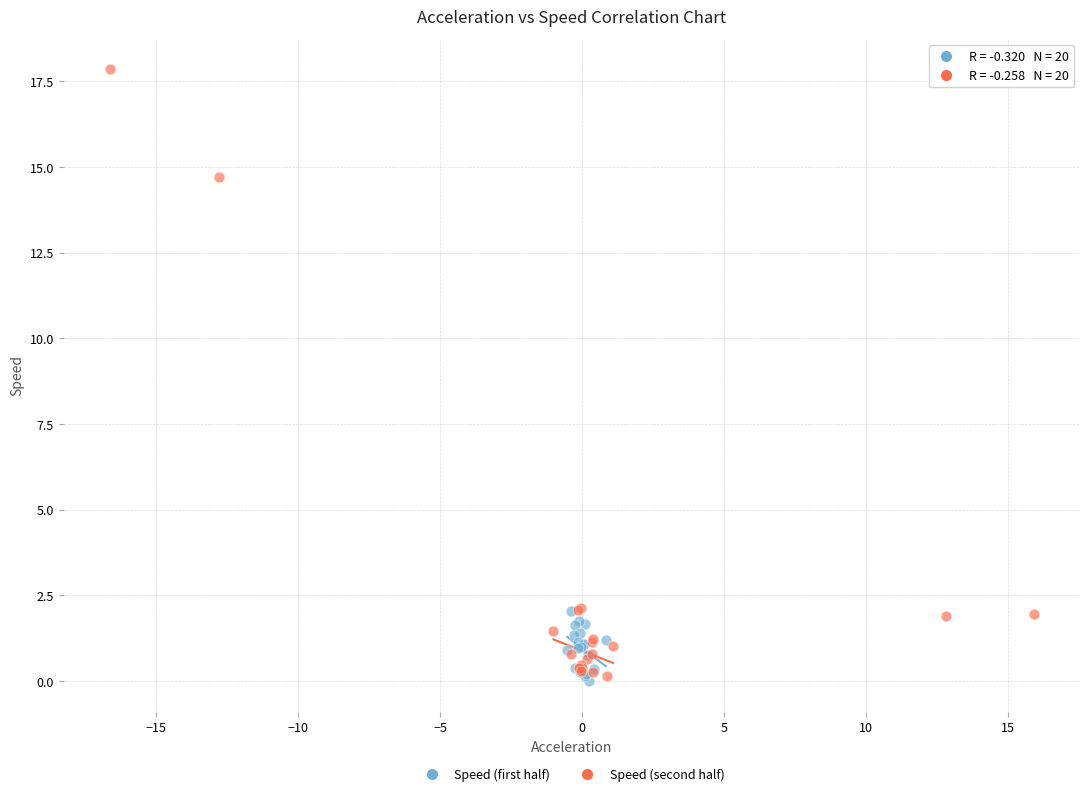

Which series has the largest Y range (max minus min)?

Speed (second half)